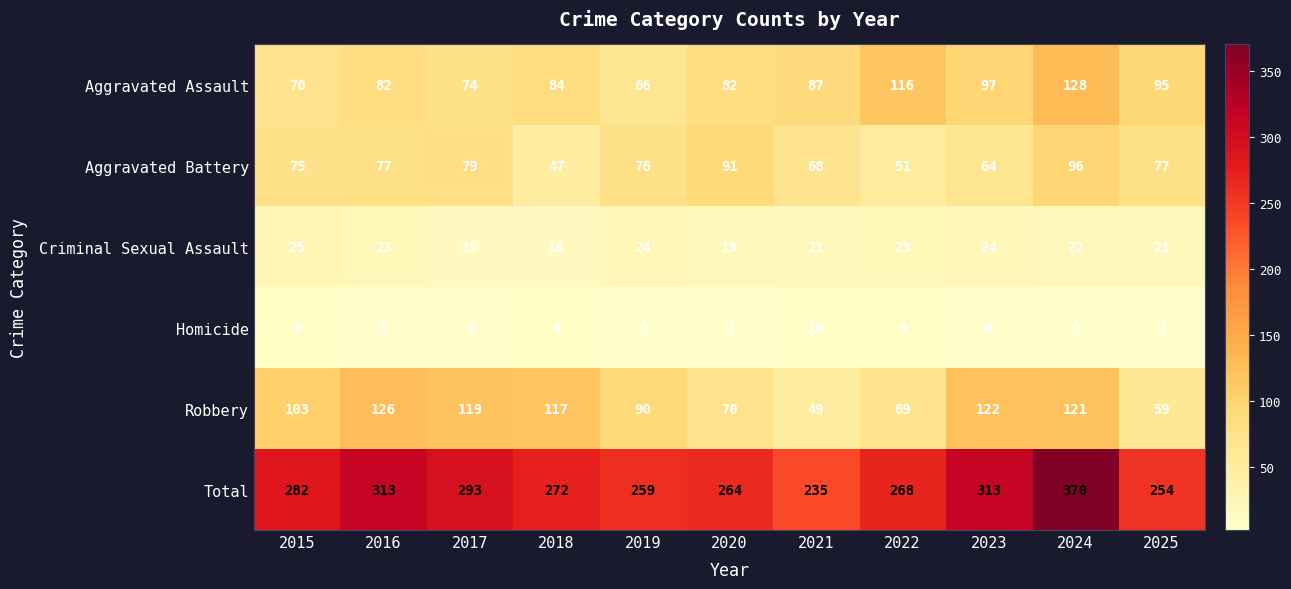

What is the approximate value of Criminal Sexual Assault at 2025?

21